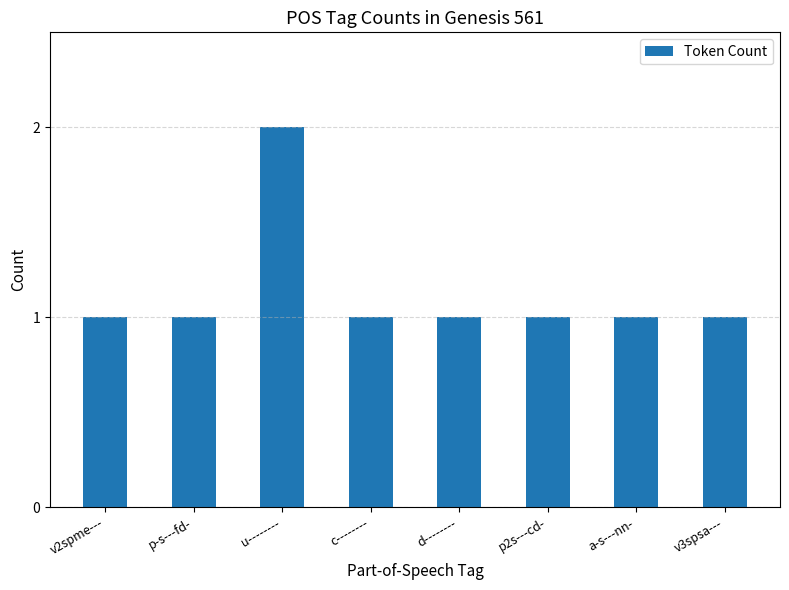

Reading left to right, transcribe all the data shown in this chart.

1	1	2	1	1	1	1	1